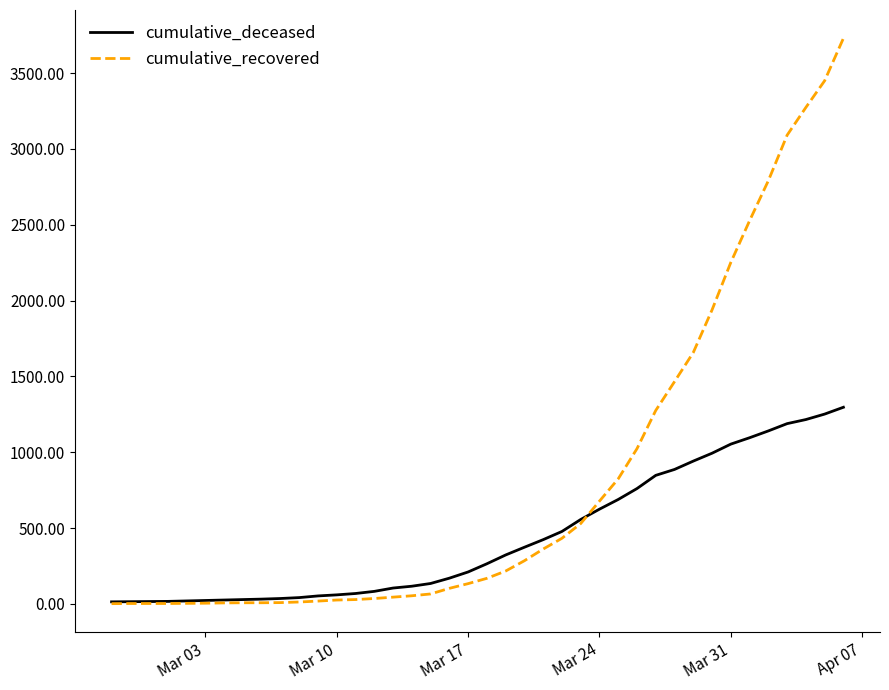

List the series in order of their overall mean, highest first.

cumulative_recovered, cumulative_deceased